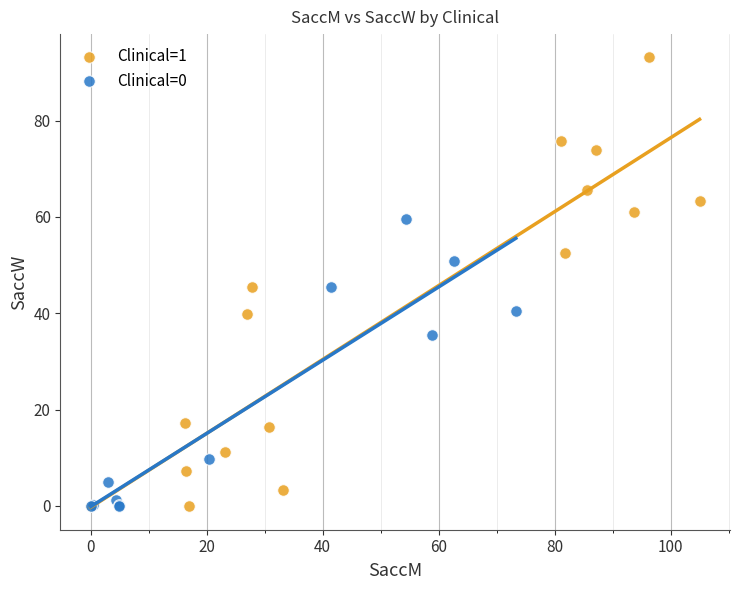

Which series has the widest spread of Y values?

Clinical=1